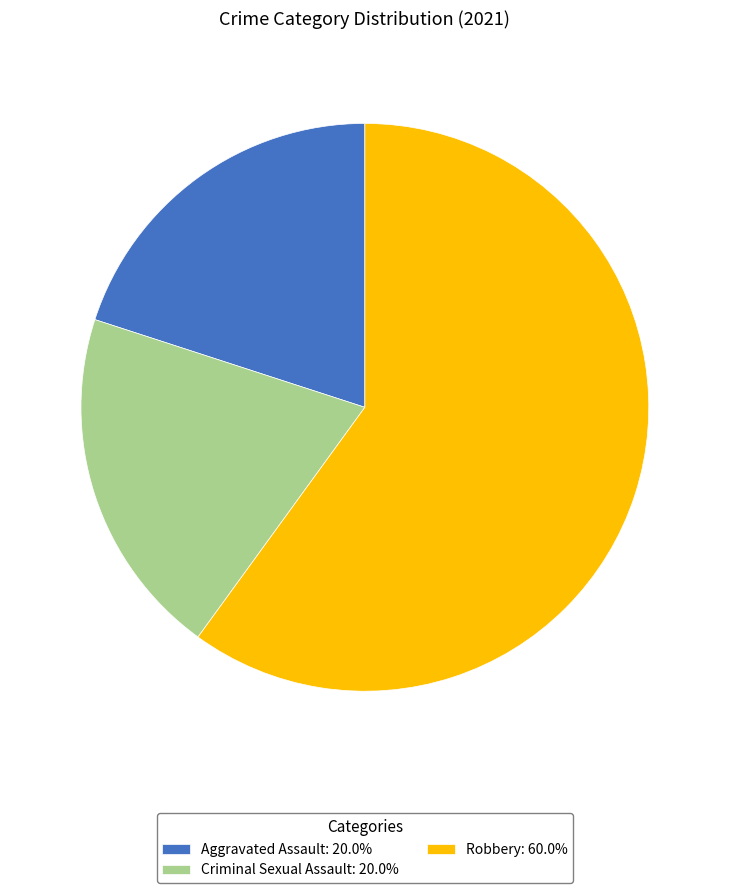

How many segments does this pie chart have?

3